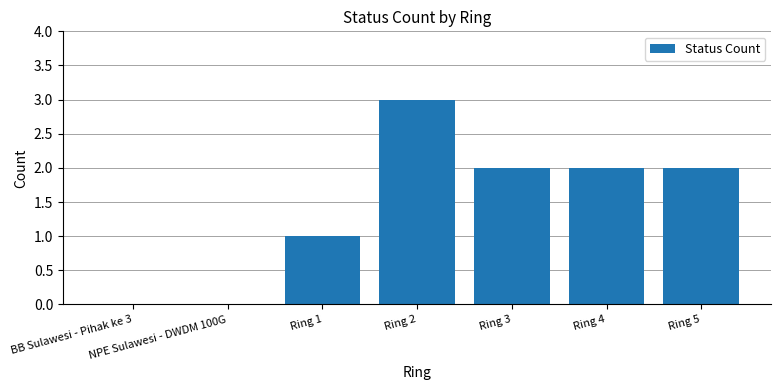

What is the average value?

1